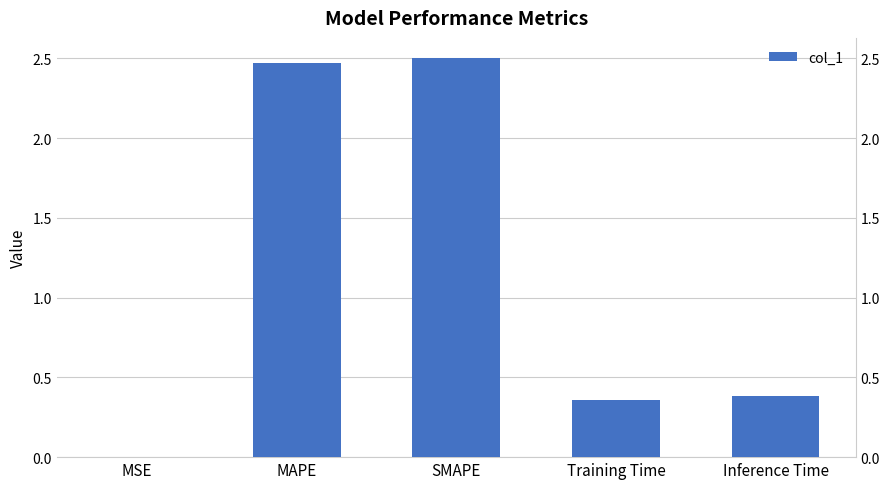

Which has a higher value, MSE or SMAPE?

SMAPE